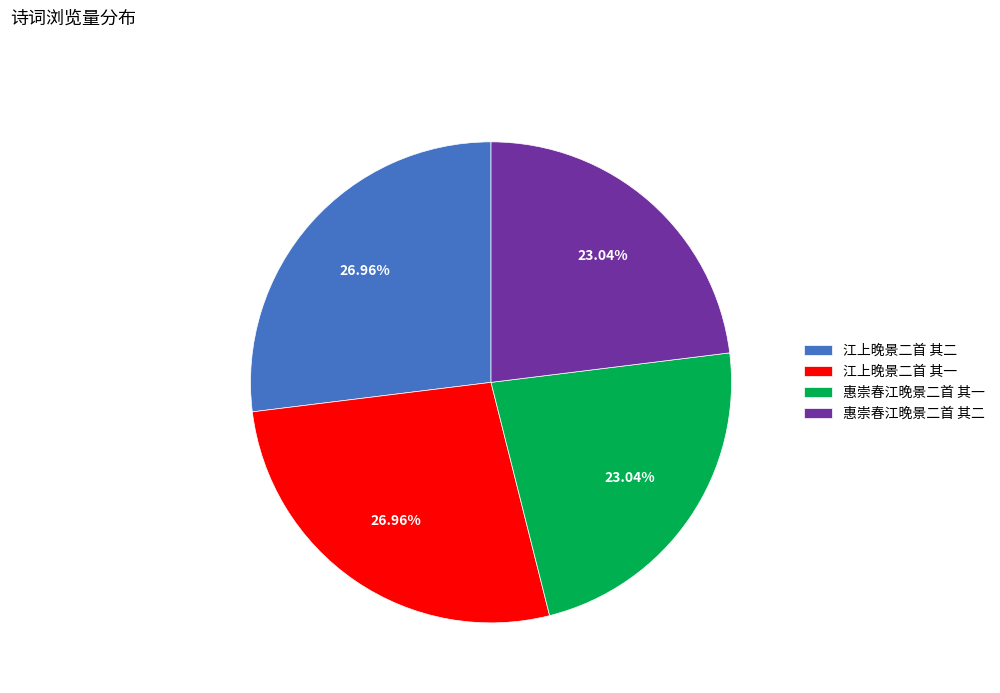

To the nearest percent, what is the combined percentage of 惠崇春江晚景二首 其一 and 江上晚景二首 其二?

50%